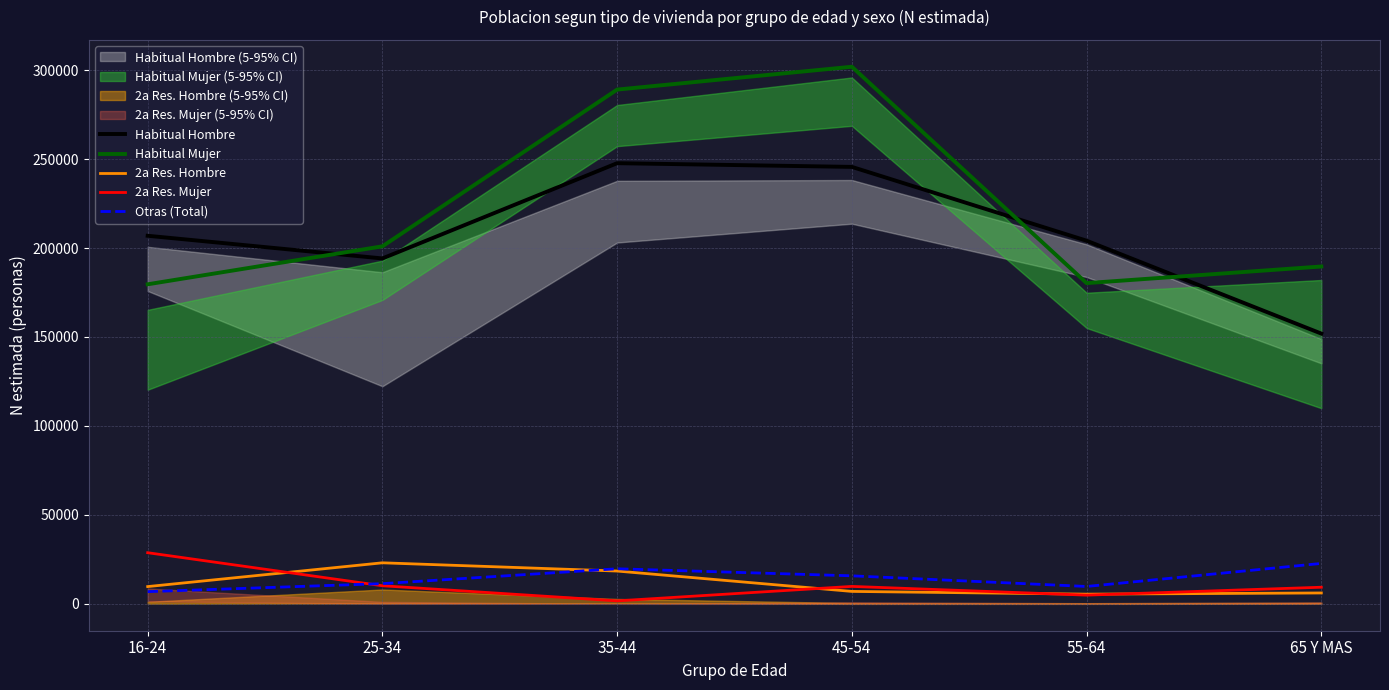

True or false: 2a Res. Hombre has more than 1 interior local peaks.

False